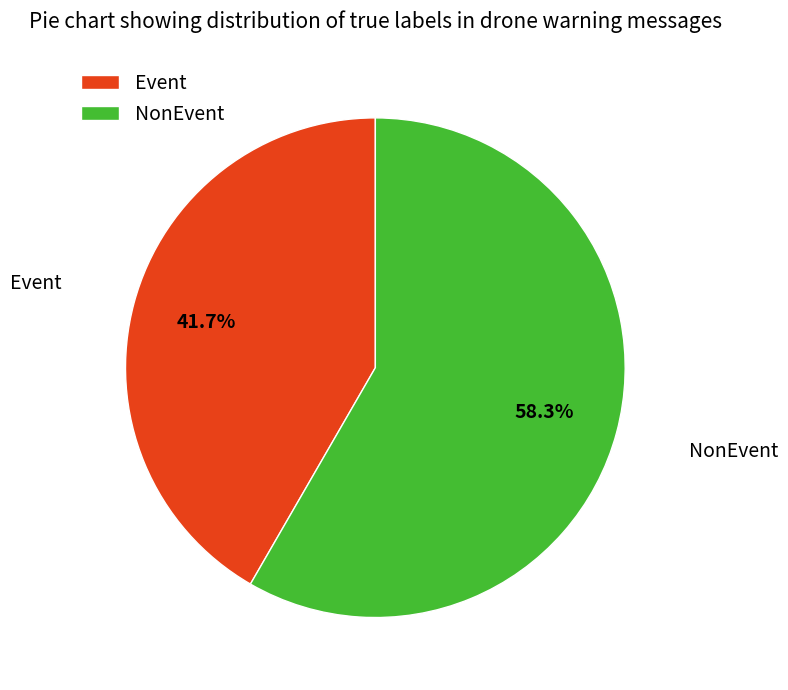

Combined, what portion of the pie is Event and NonEvent?

100.0%